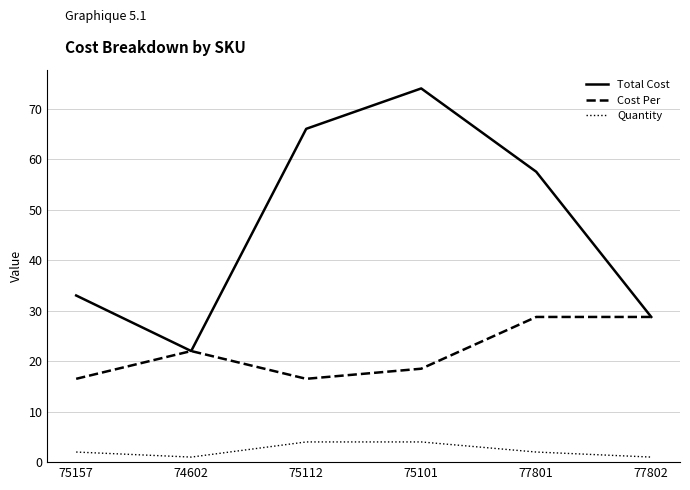

What position from the left is 75101?

4